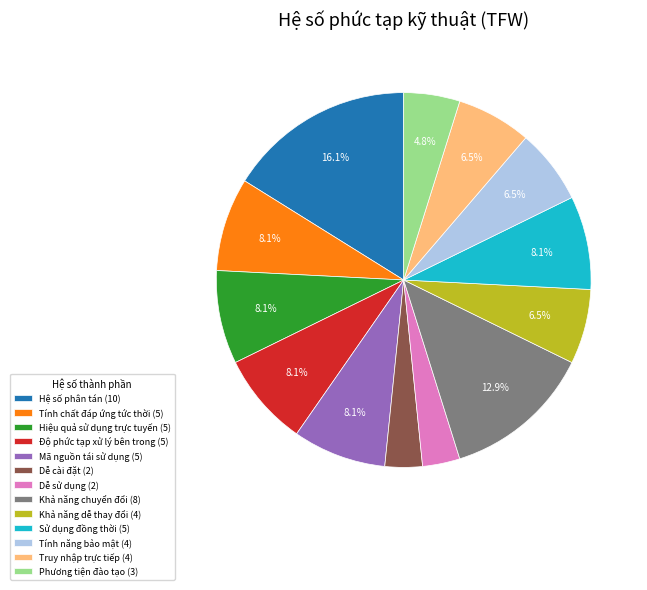

To the nearest percent, what percentage of the pie is Dễ cài đặt?

3%